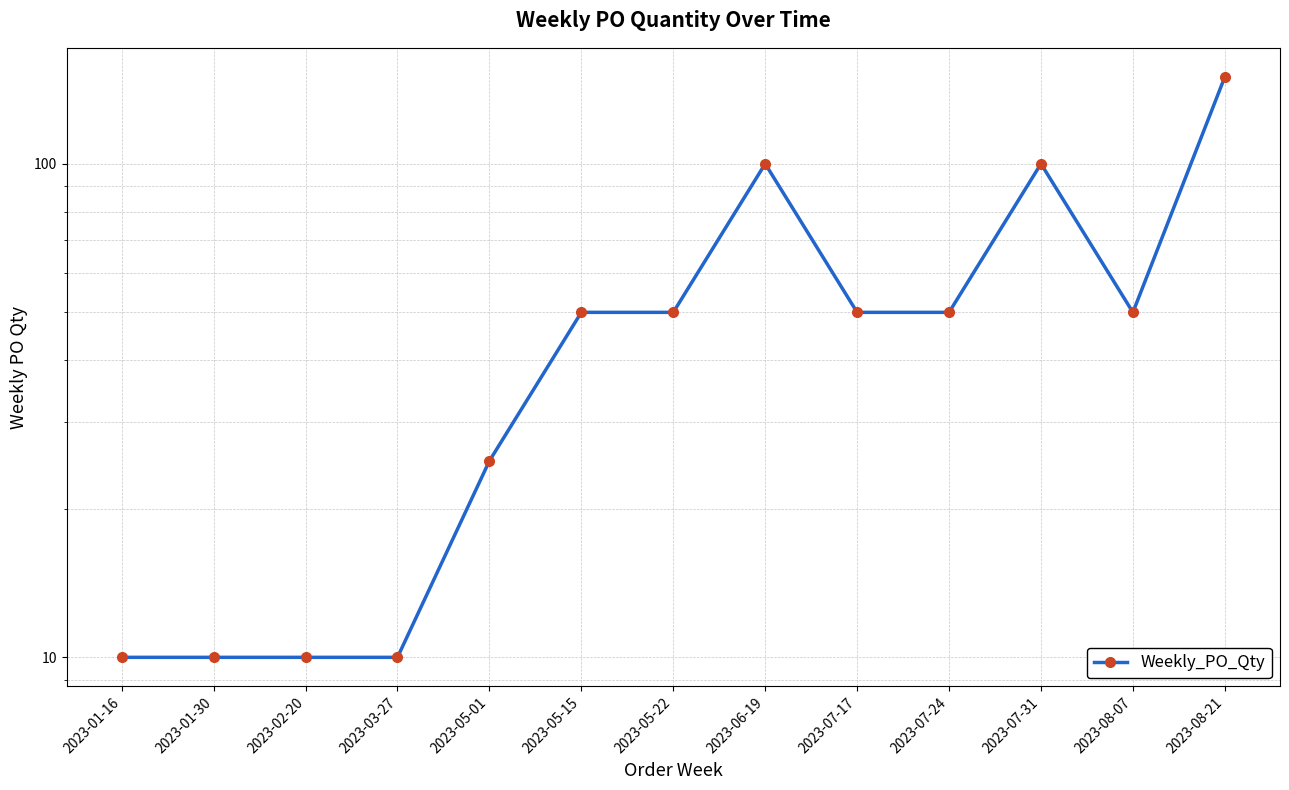

Reading right to left, what are all the values shown in this chart?

150	50	100	50	50	100	50	50	25	10	10	10	10